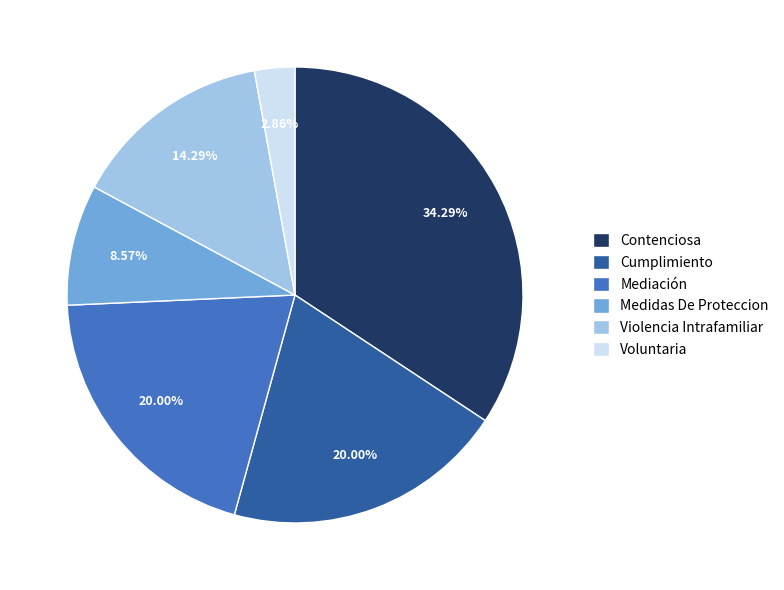

Is it true that Cumplimiento is 20% of the pie?

True